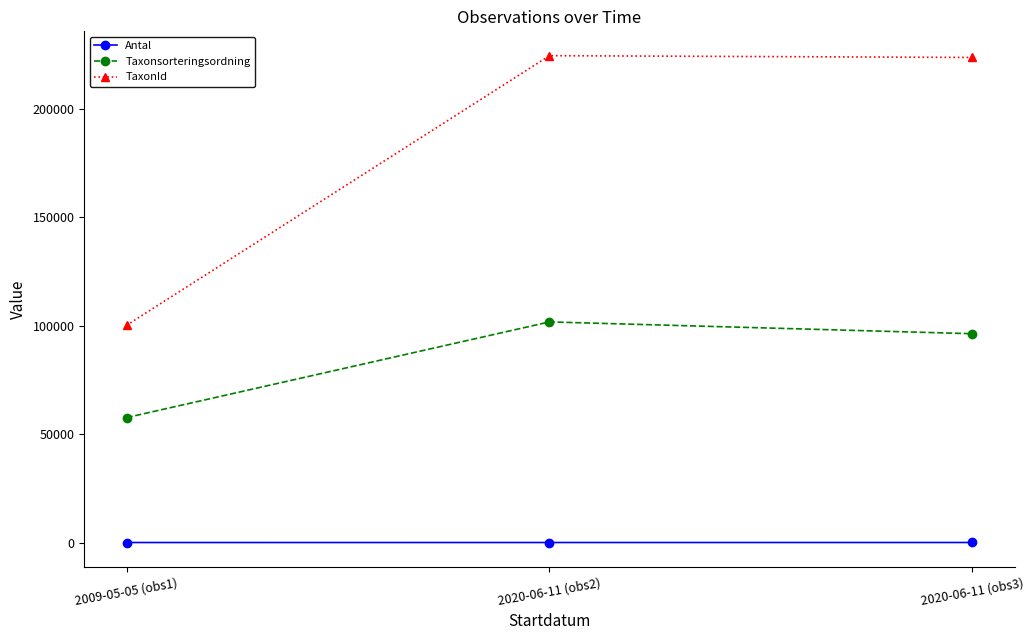

At how many categories does at least one series exceed 206329?

2